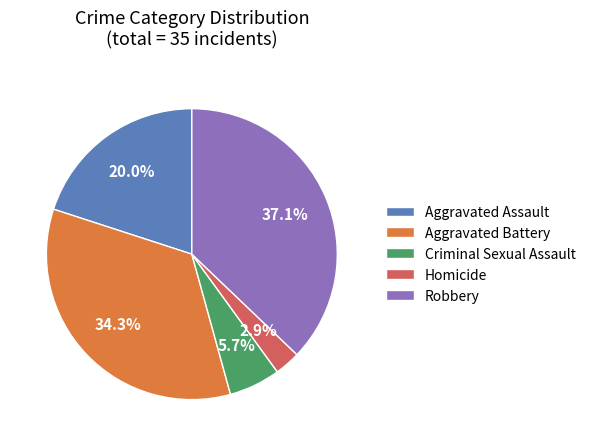

How many slices are in this pie chart?

5